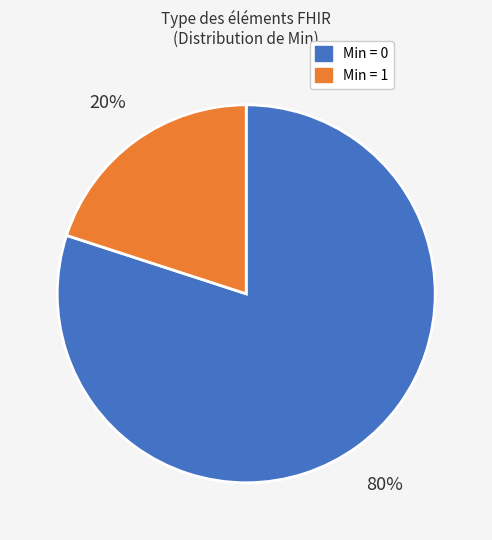

Which category has the smallest portion of the pie?

Min = 1